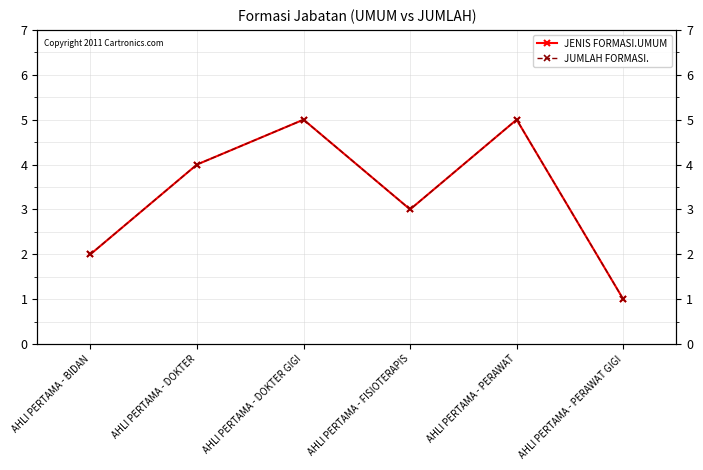

Is this an area chart (filled region under the line)?

No